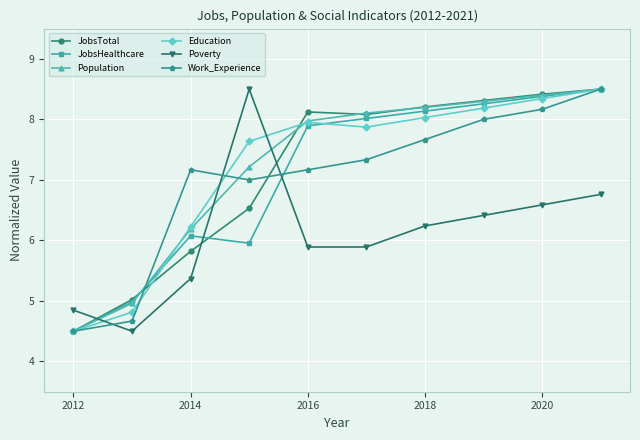

What is the highest value of the Work_Experience series?

8.5